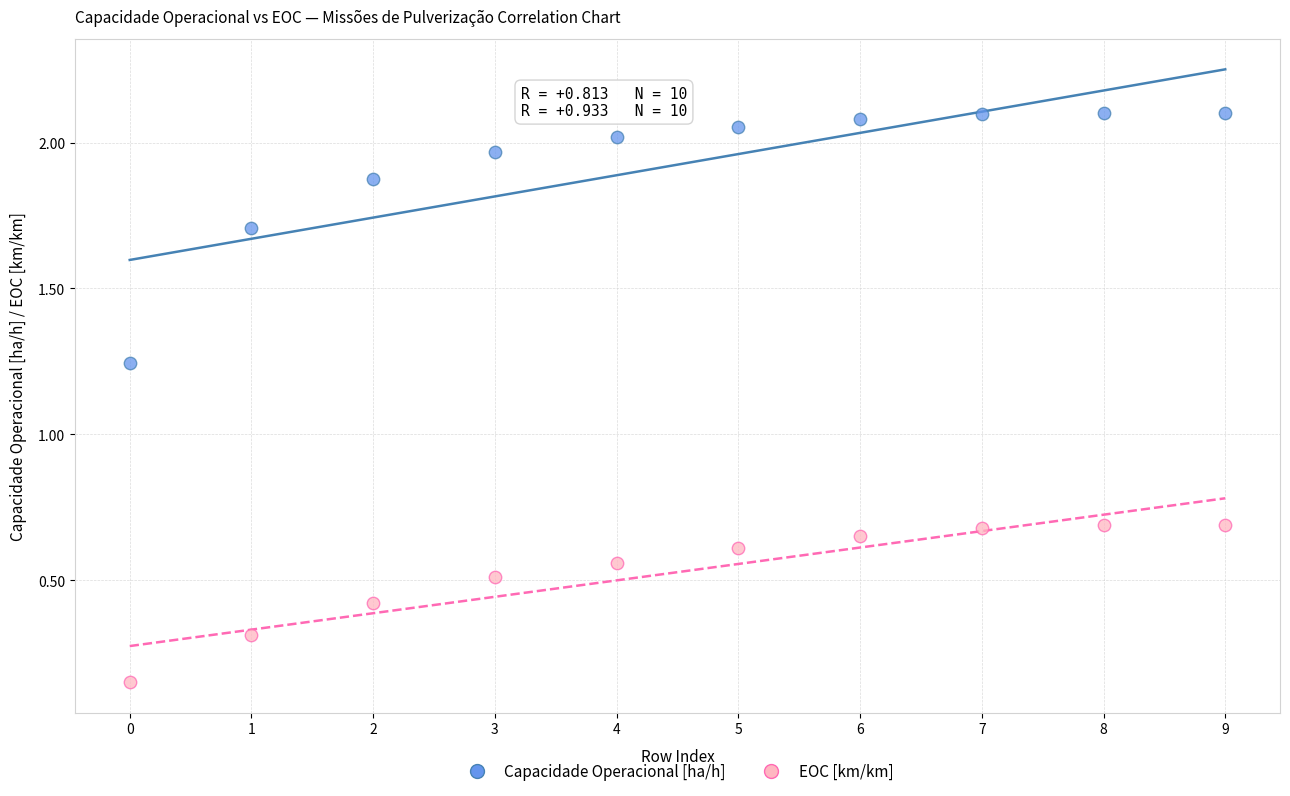

Which series contains the lowest Y value?

EOC [km/km]